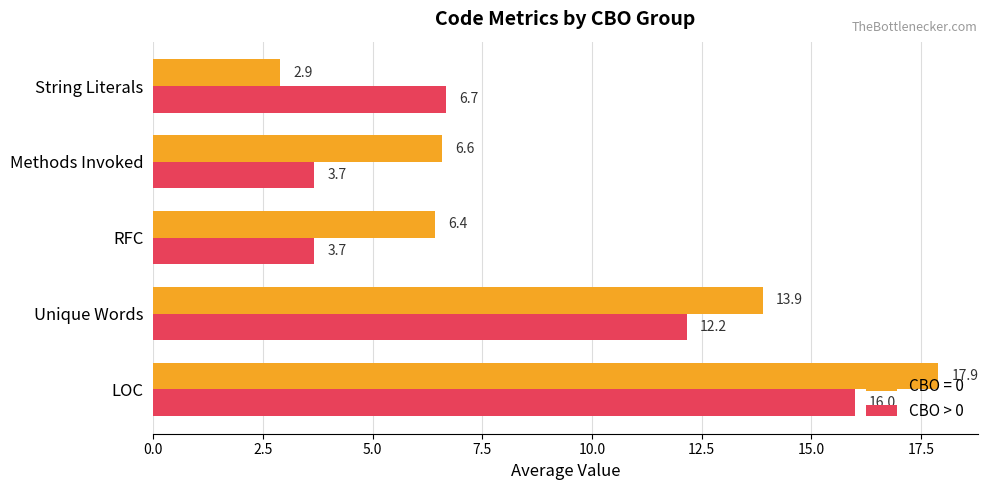

How many data points does each series have?

5